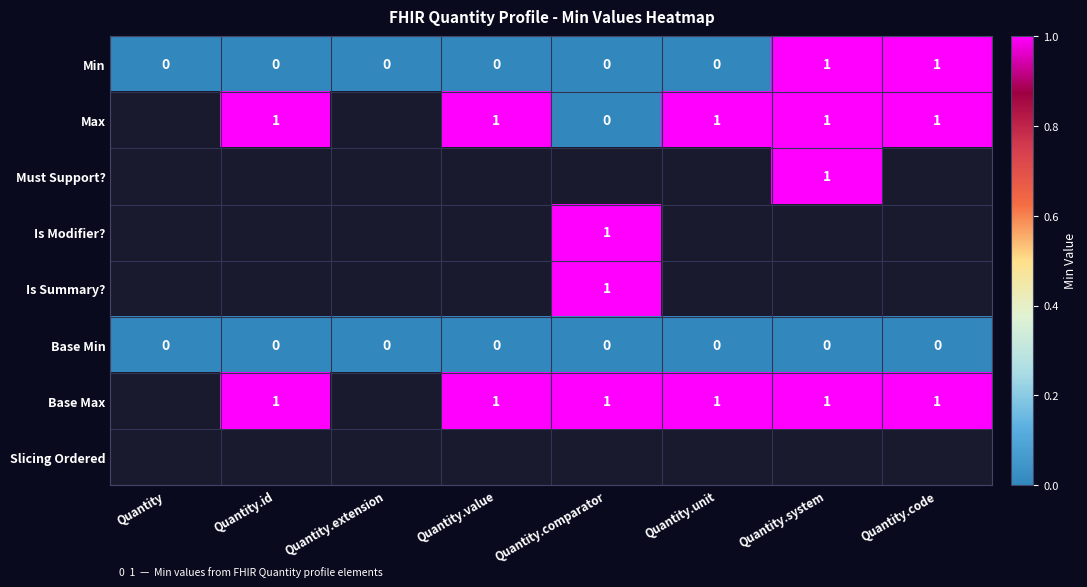

Count the number of data series in this chart.

8